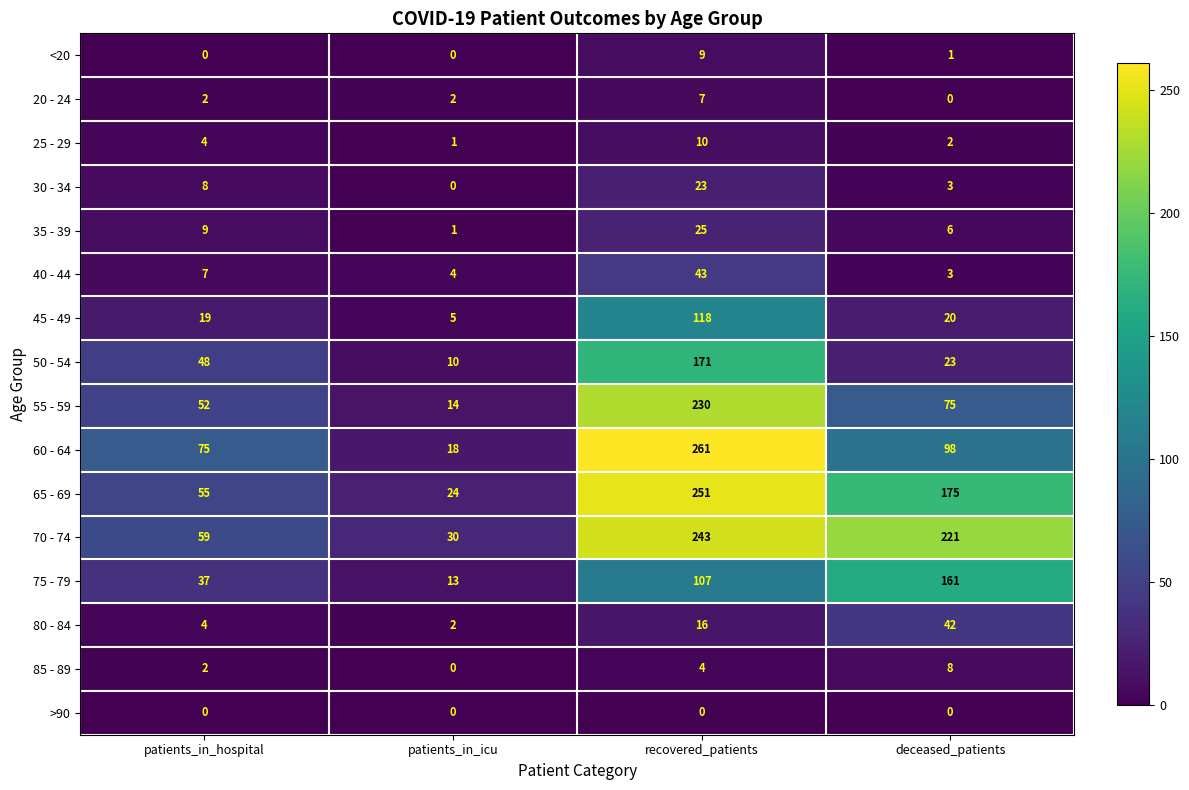

At how many categories does at least one series exceed 19?

4